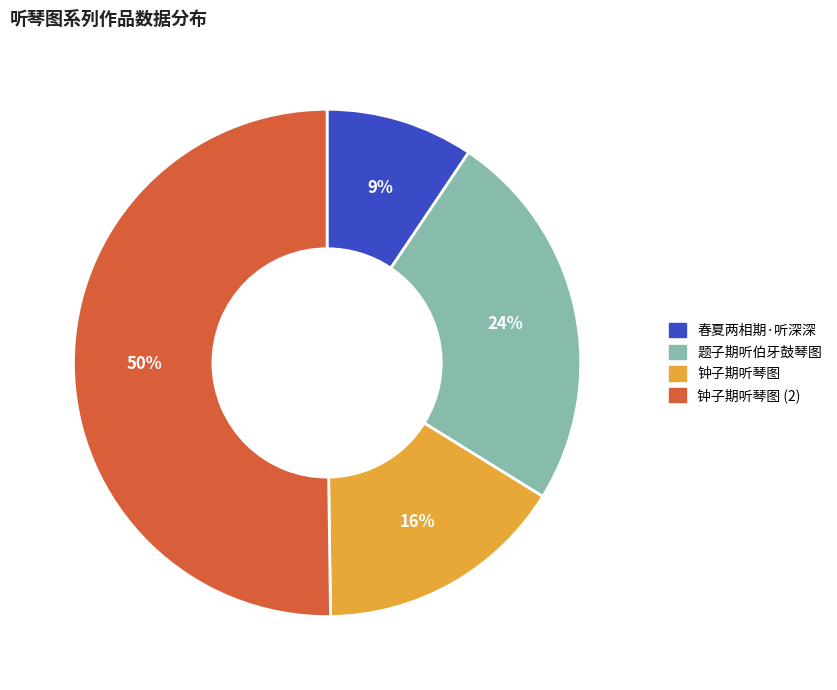

To the nearest percent, what is the average slice percentage?

25%